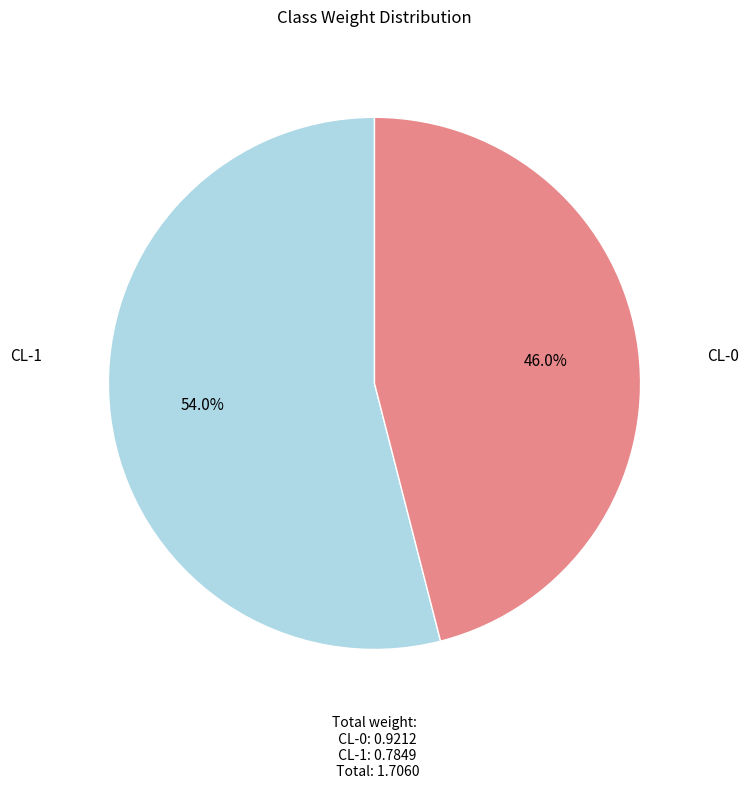

Is it true that CL-1 is 46% of the pie?

True